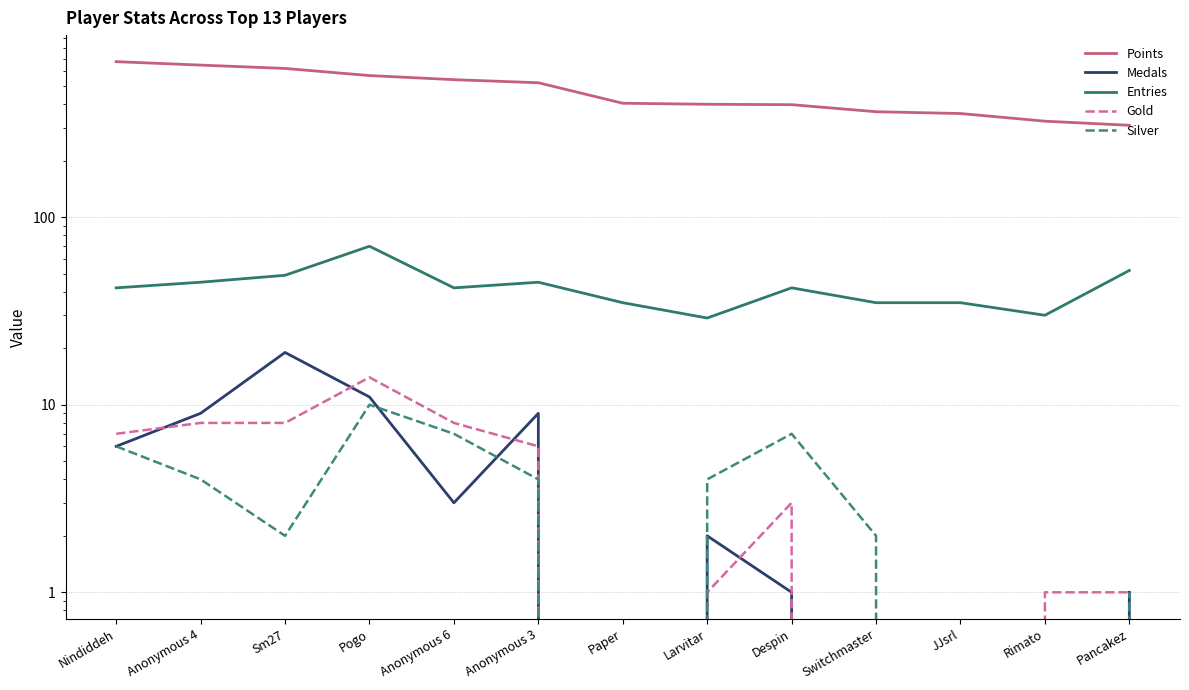

Where is the first local minimum for Medals?

Anonymous 6